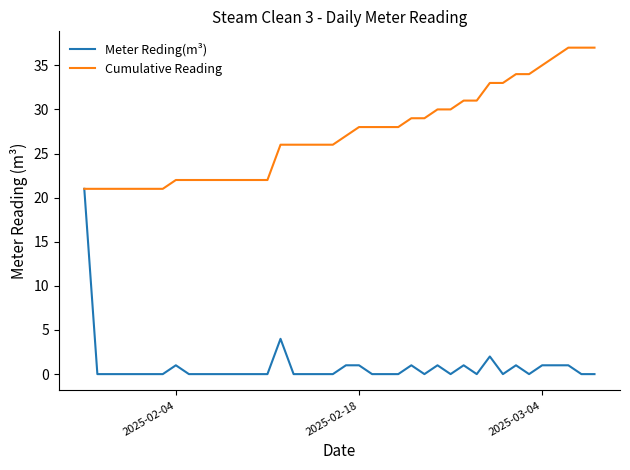

Which series has the widest spread of values?

Meter Reding(m³)